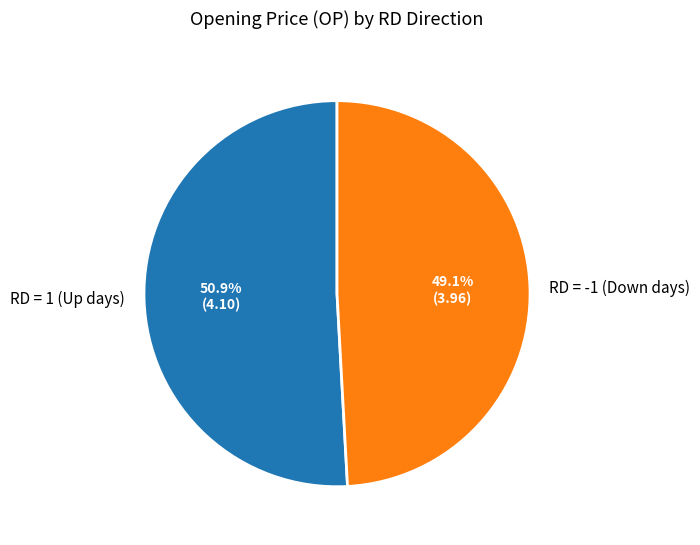

Rank the categories by value from highest to lowest.

RD = 1 (Up days), RD = -1 (Down days)